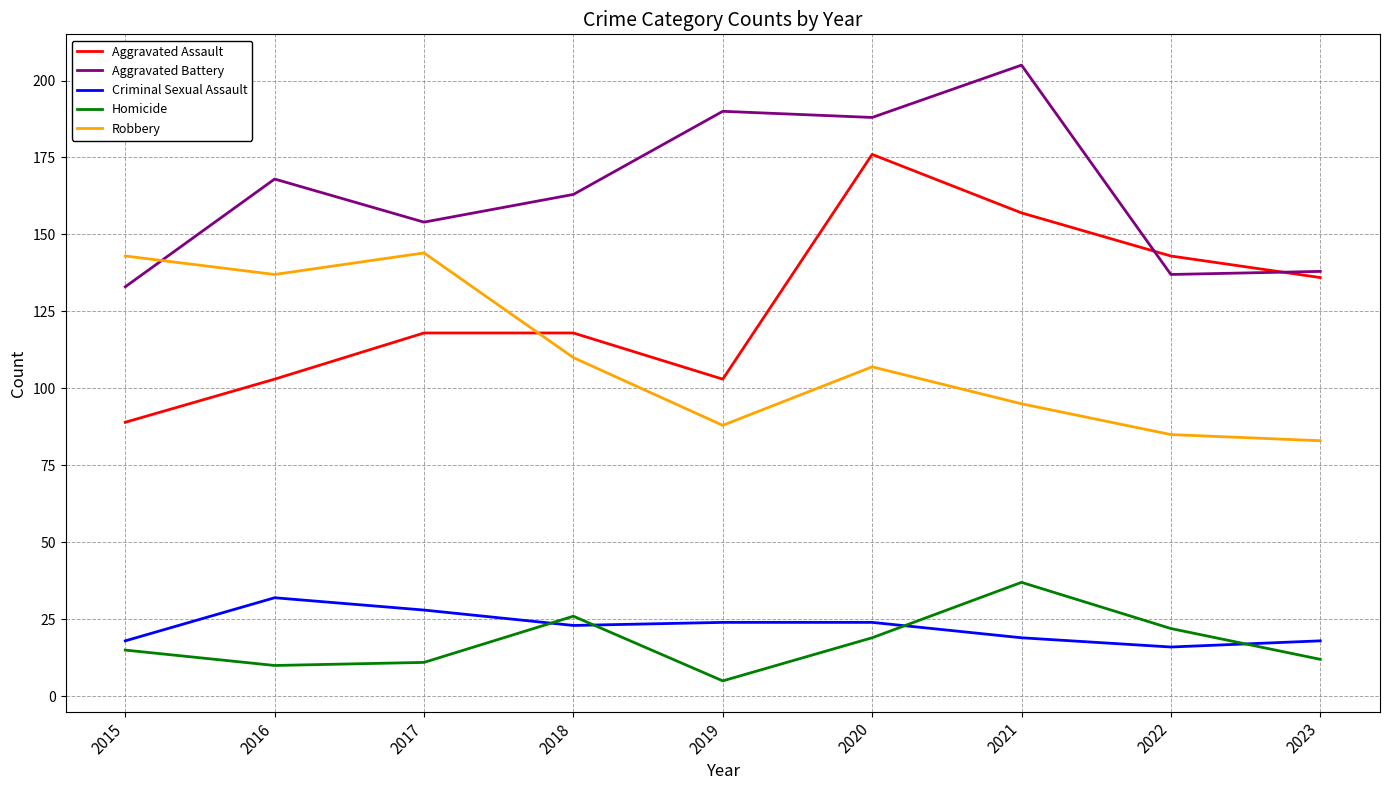

The Criminal Sexual Assault series shows 19 at 2021. True or false?

True